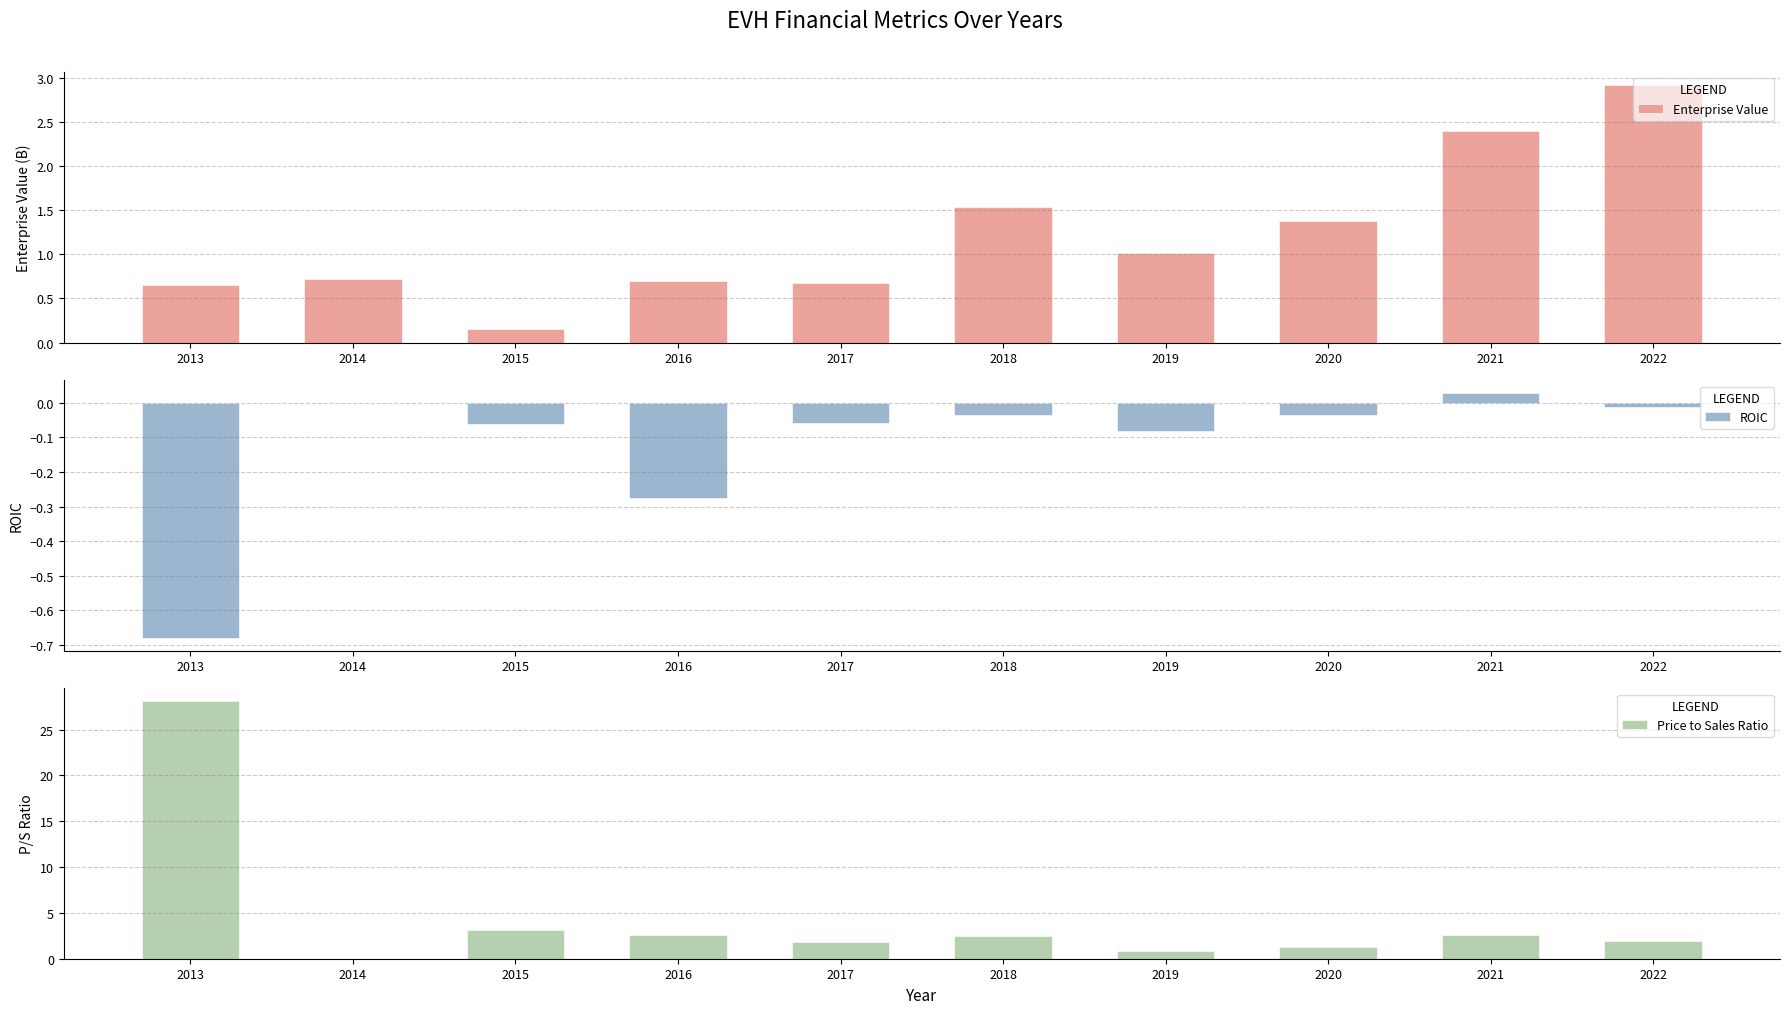

How many data points in Price to Sales Ratio are above 2?

5